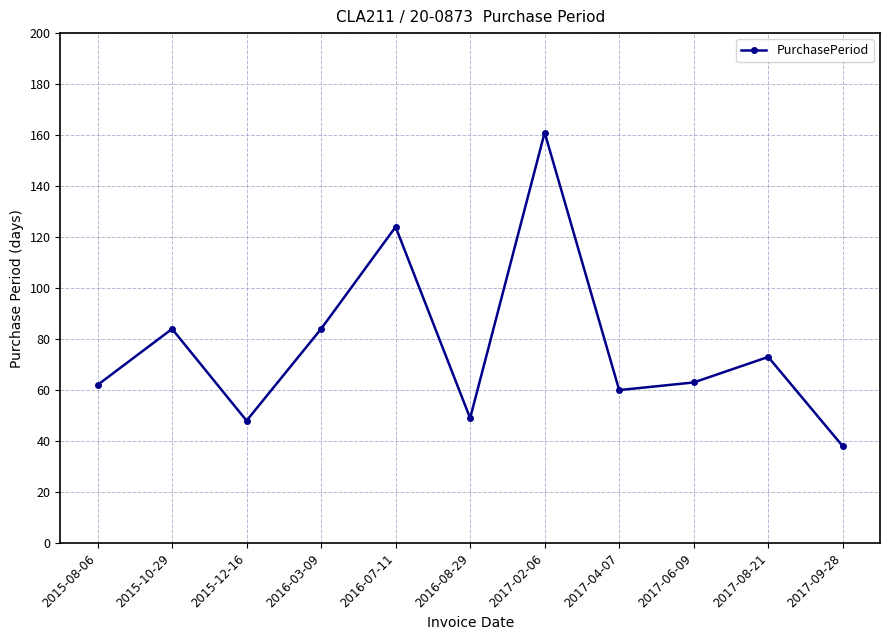

At which label does the data first exceed 63?

2015-10-29